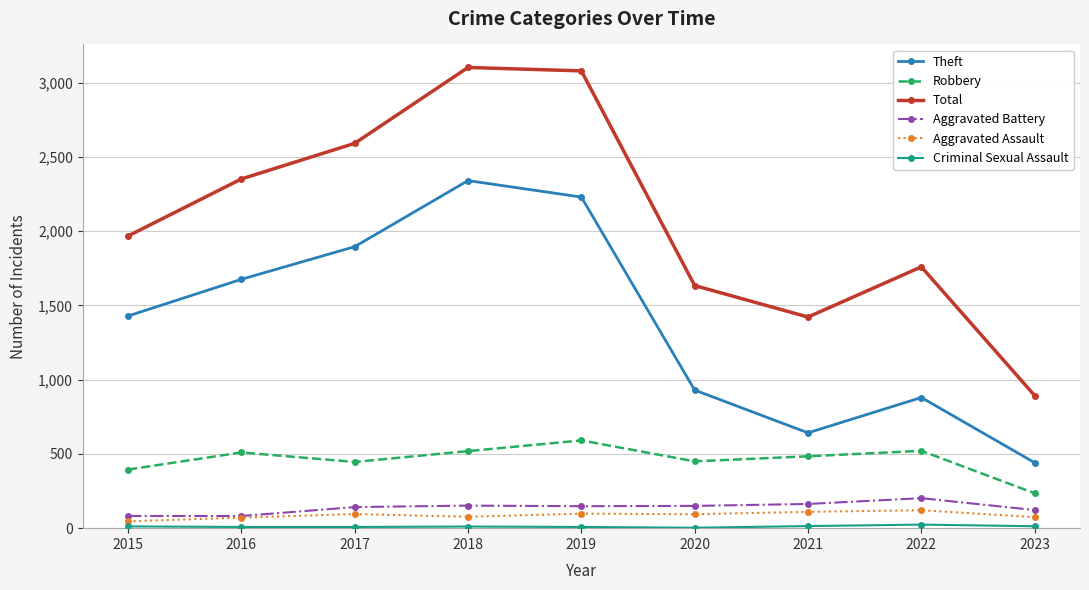

What is the difference between the highest and lowest values at 2015?

1956